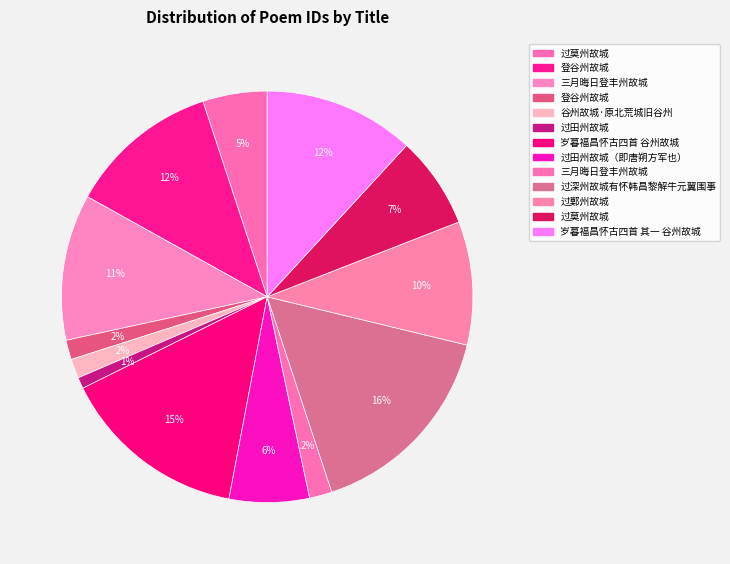

Is there a majority slice in this chart?

No